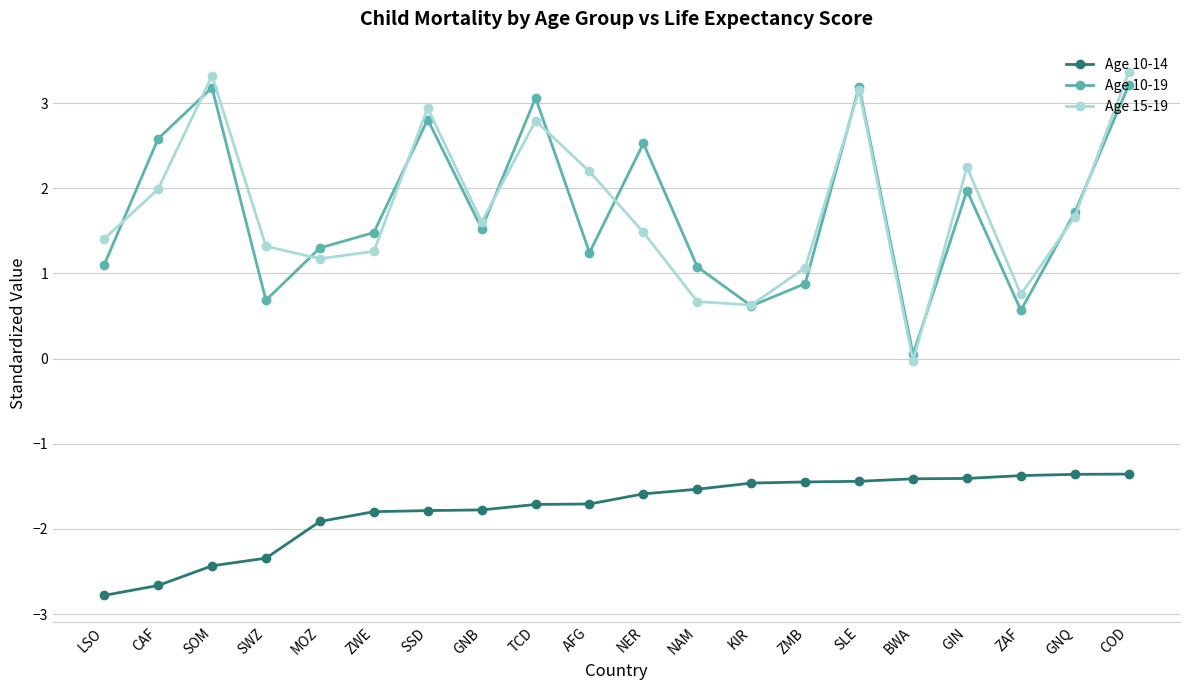

What is the maximum value shown in the chart?

3.4